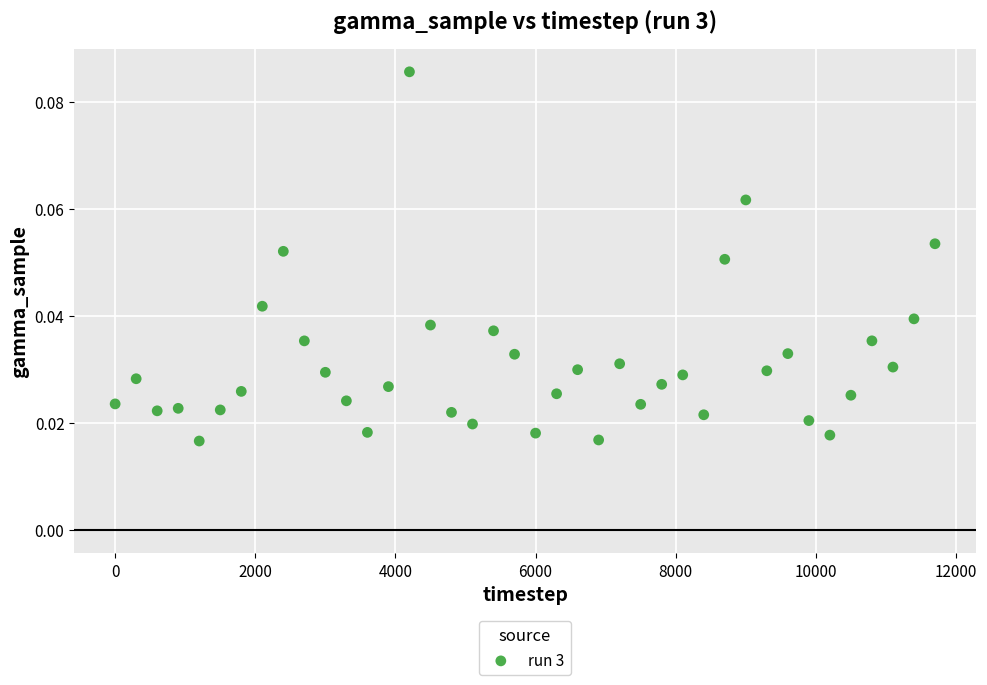

What is the range of X values (max minus min)?

11700.0